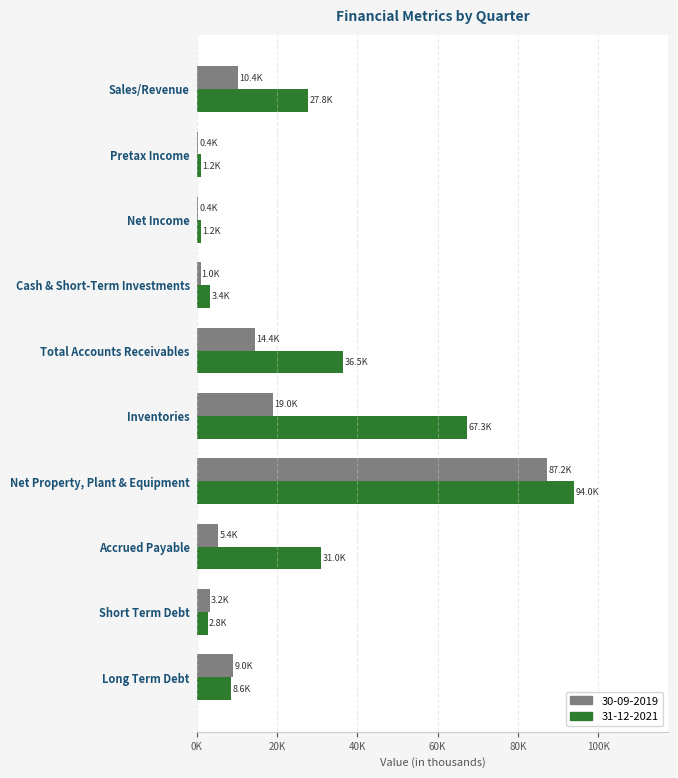

What is the label of the 7th bar from the right?

Cash & Short-Term Investments